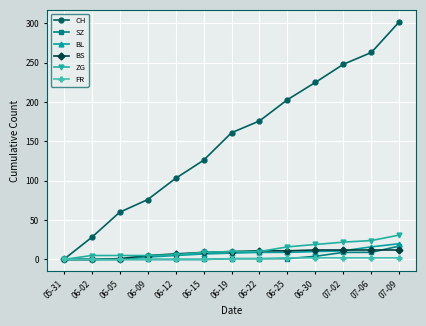

Which category has the highest value across all series?

07-09